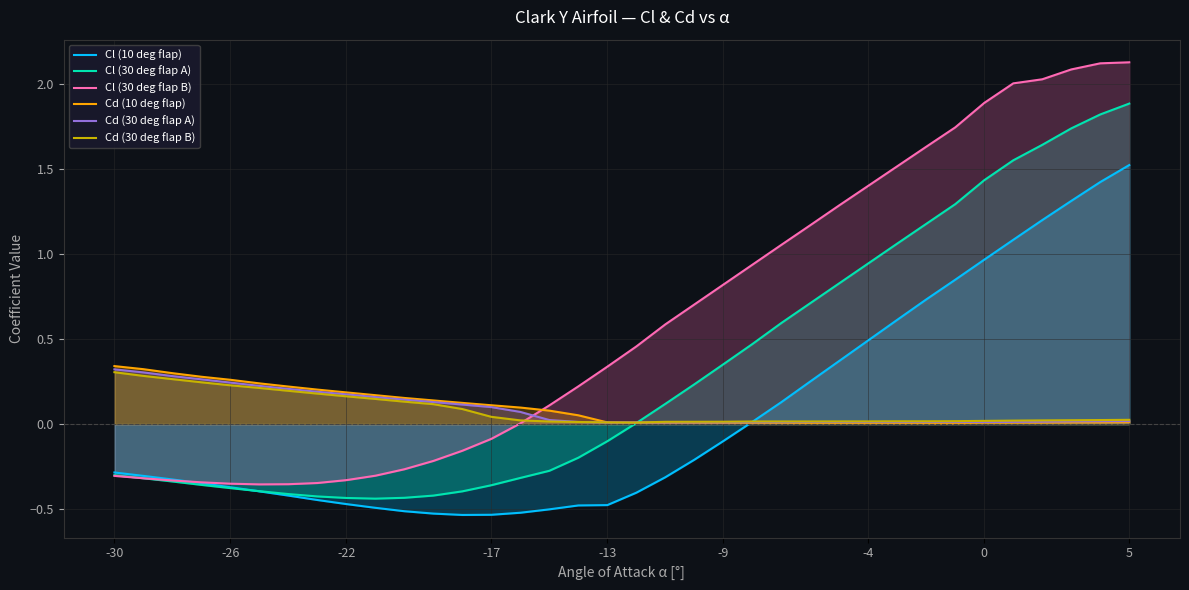

Read the Cl (10 deg flap) value at 5.

1.5